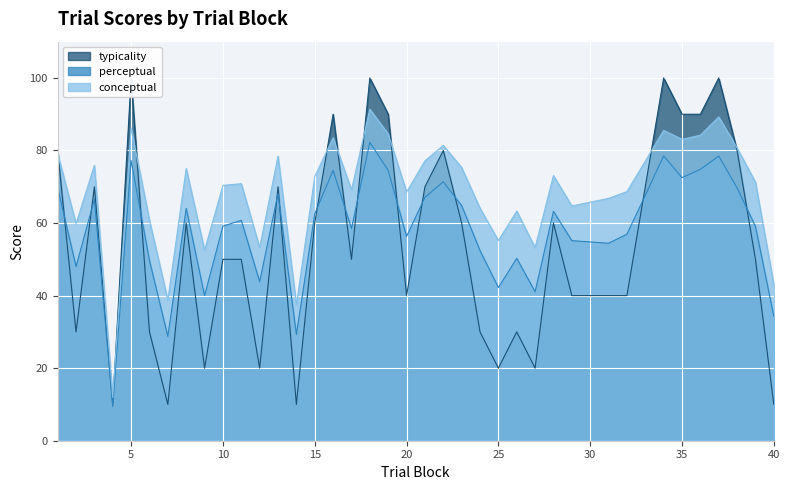

What is the difference between the maximum and second lowest values in the perceptual series?

53.5